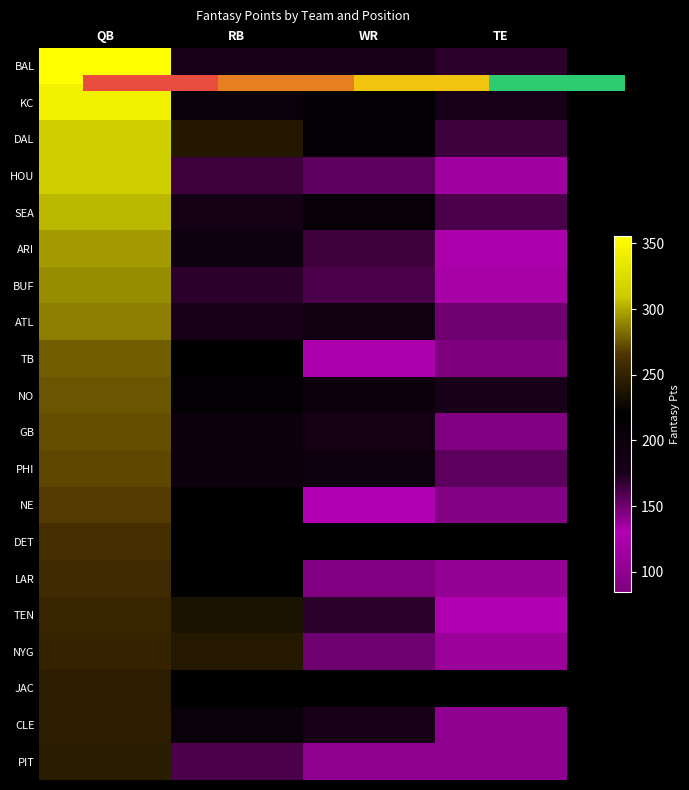

What is the difference between the highest and lowest values at WR?

90.0